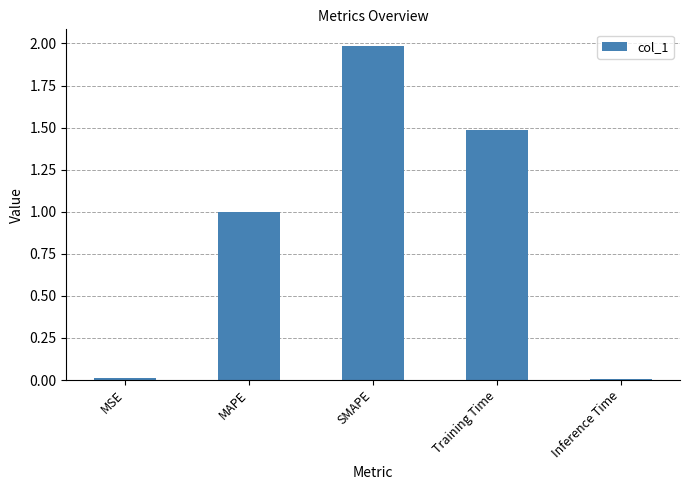

What is the approximate value at MAPE?

1.0